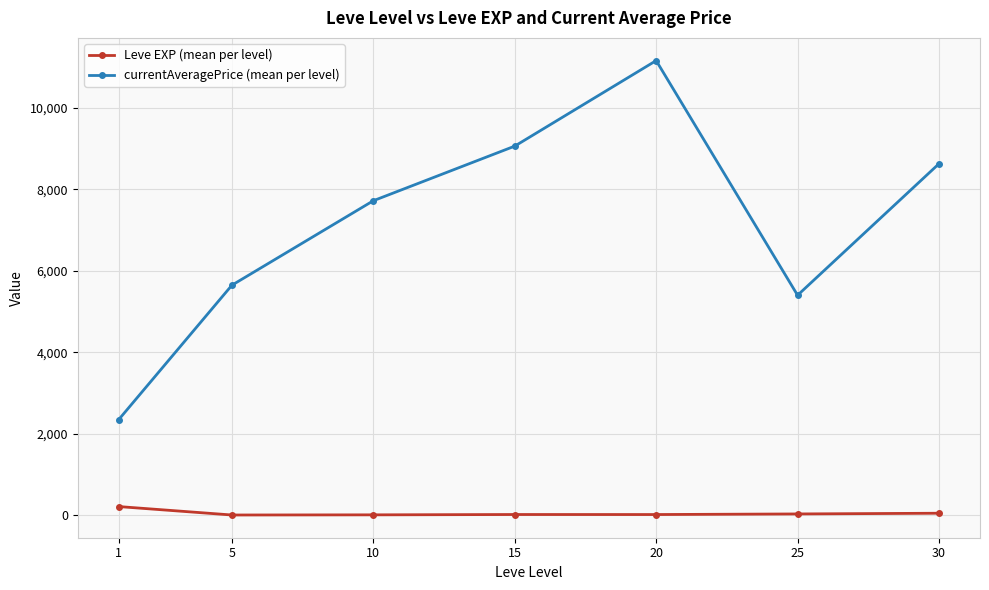

True or false: currentAveragePrice (mean per level) and Leve EXP (mean per level) cross at least once.

False